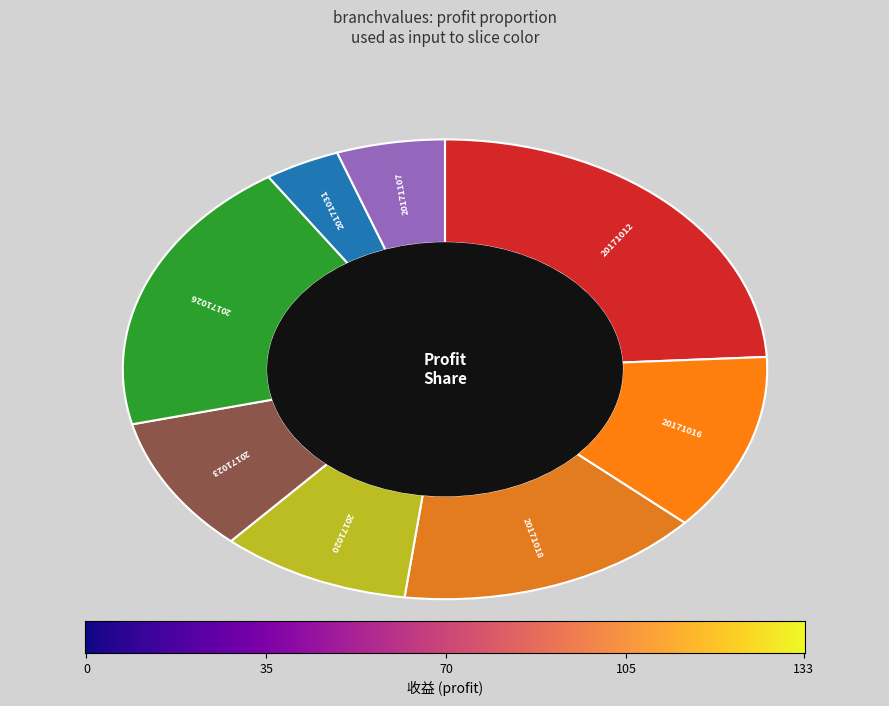

Does 20171026 represent more than half of the total?

No